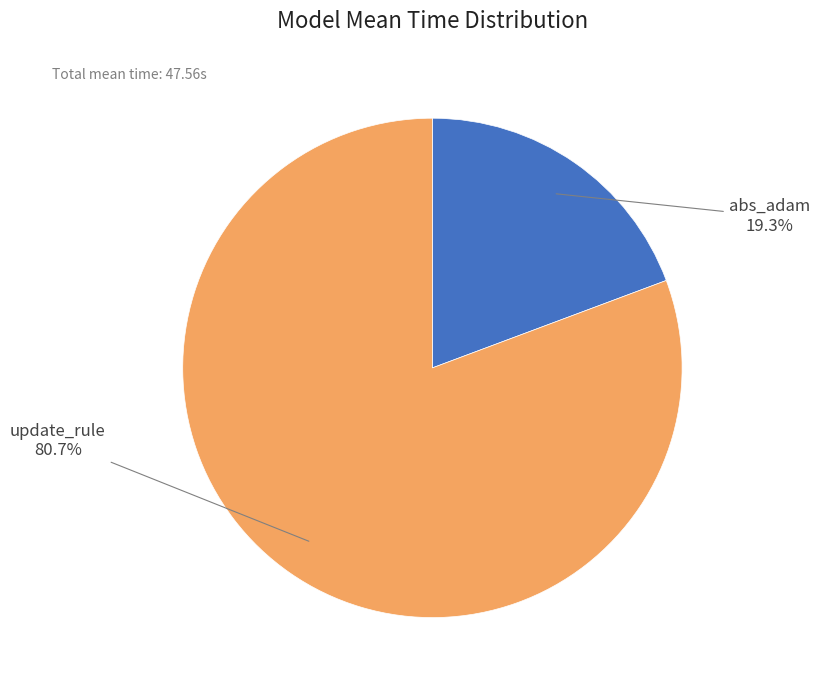

Does any single category account for the majority?

Yes